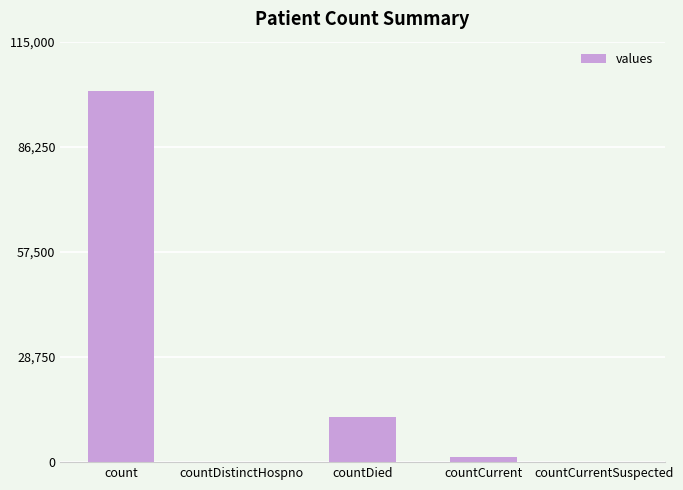

Reading left to right, what are all the values shown in this chart?

count=101542	countDistinctHospno=0	countDied=12287	countCurrent=1270	countCurrentSuspected=0